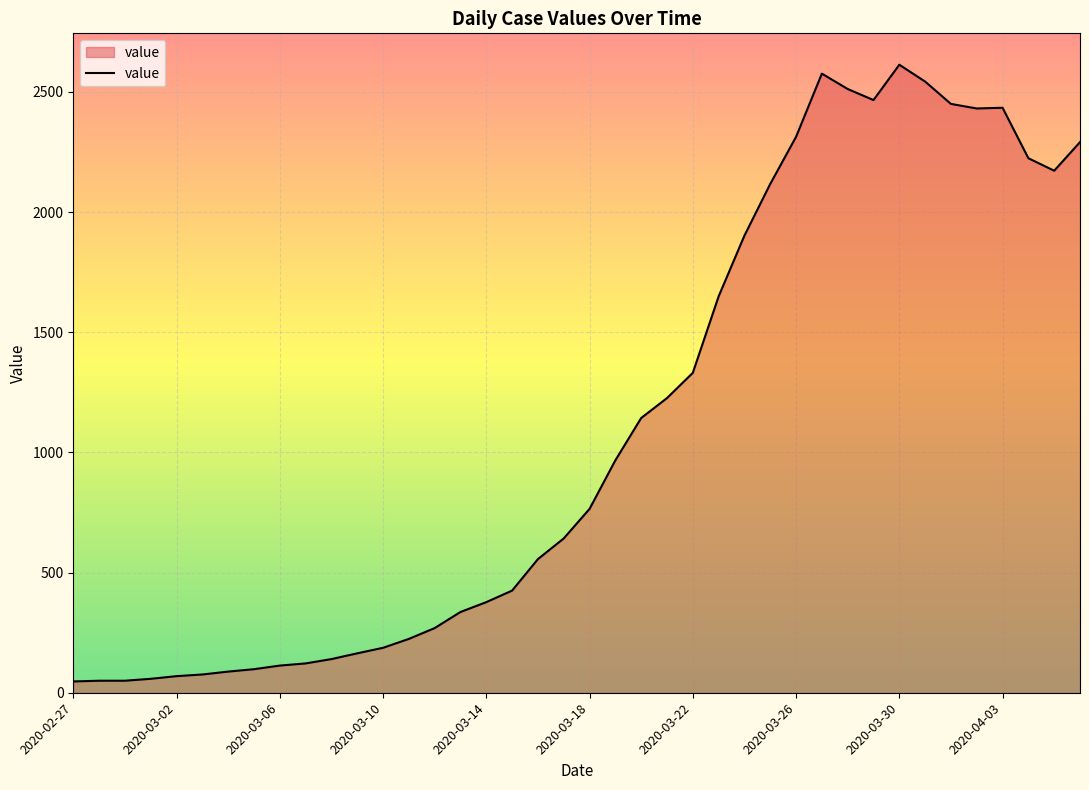

How many lines are shown in the chart?

1